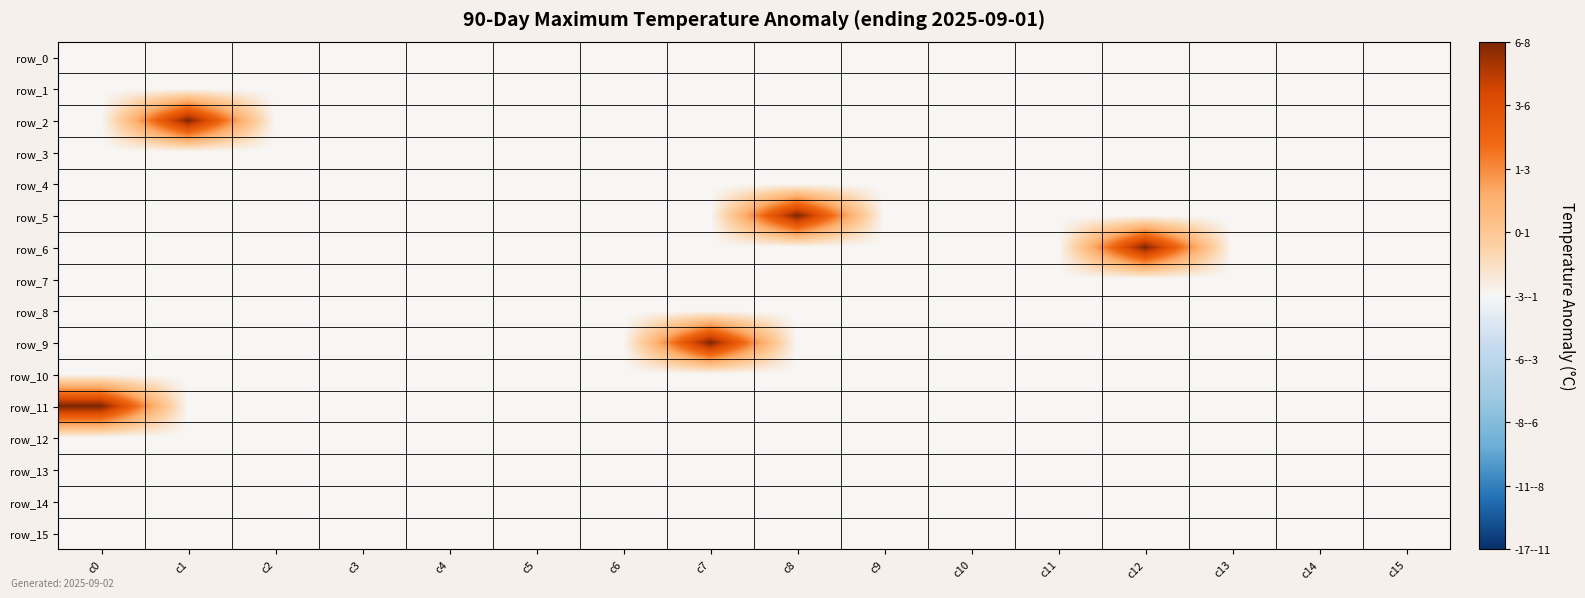

Is it true that row_4 equals 0 at c9?

True